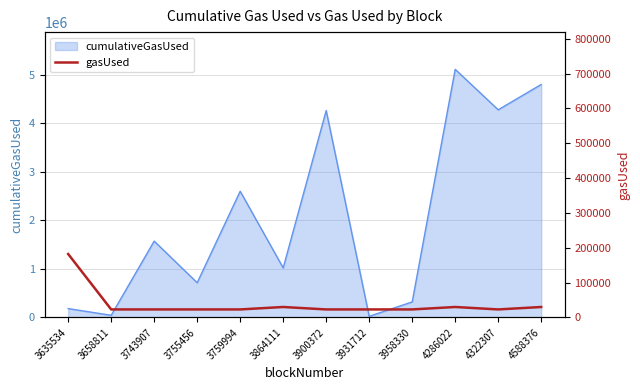

What is the difference between the maximum and minimum values?

159089